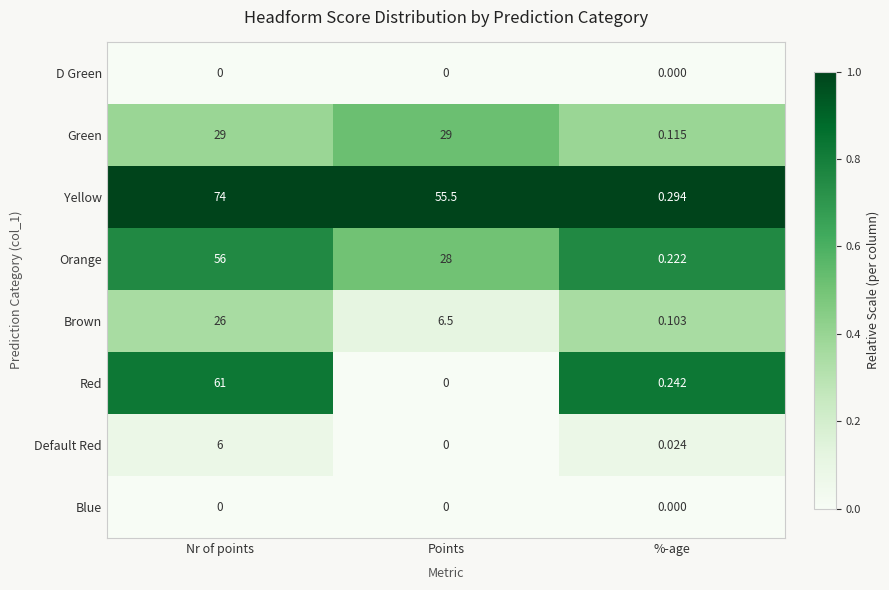

Where is Yellow nearest to the value 37?

Points